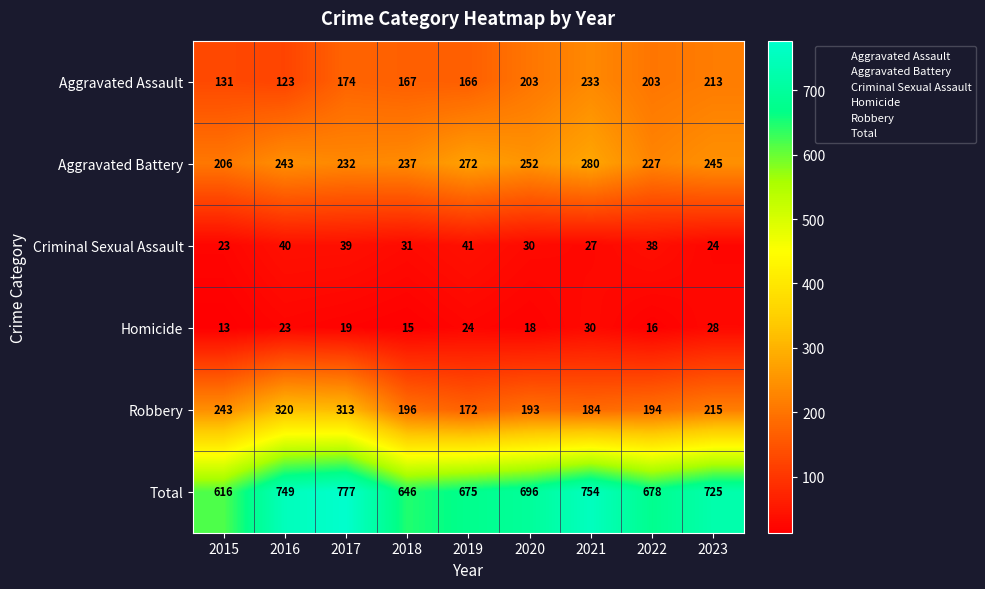

At which category is the sum across all series the highest?

2017